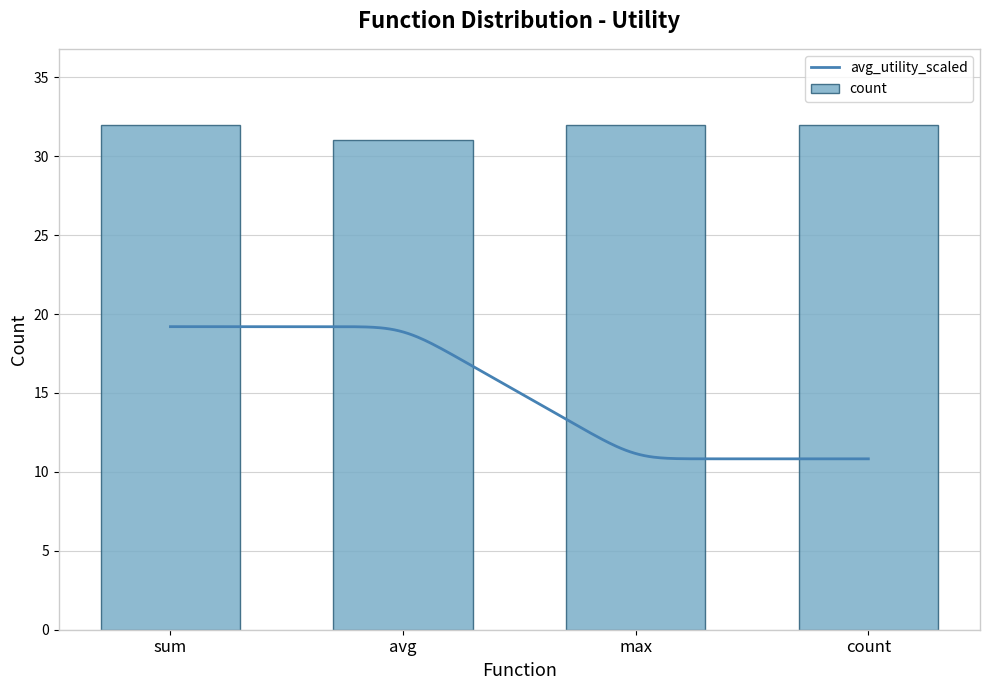

What is the average value of the count series?

32